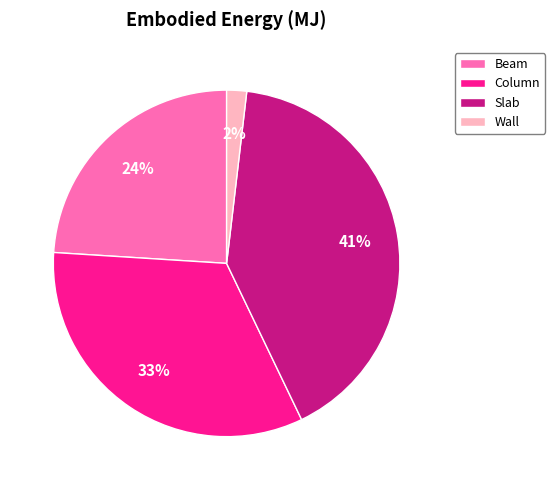

Is Column the majority of the pie?

No